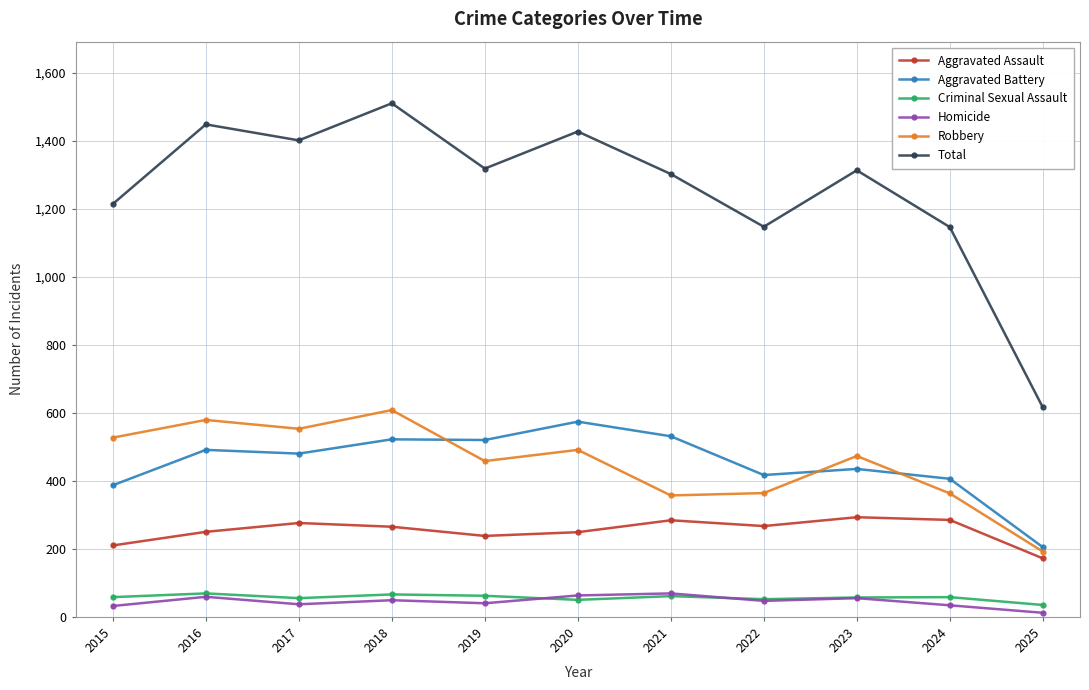

Which series changed the most between 2018 and 2019?

Total